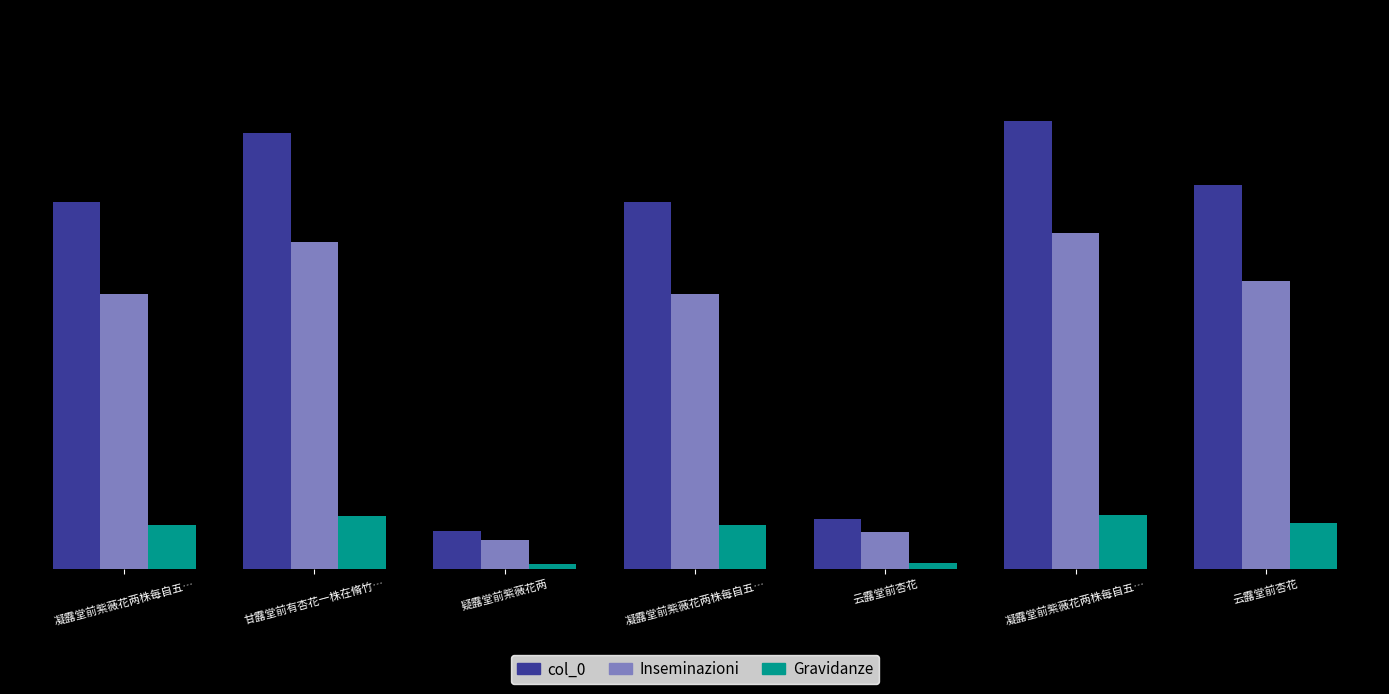

What are all the series names shown in the legend?

col_0, Inseminazioni, Gravidanze